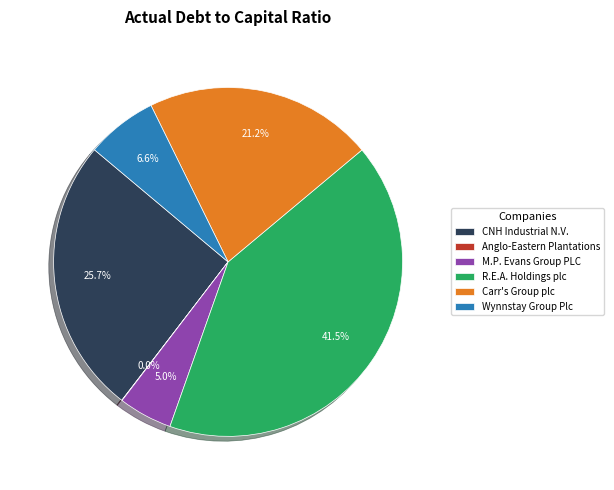

Is there any slice that represents more than half of the pie?

No